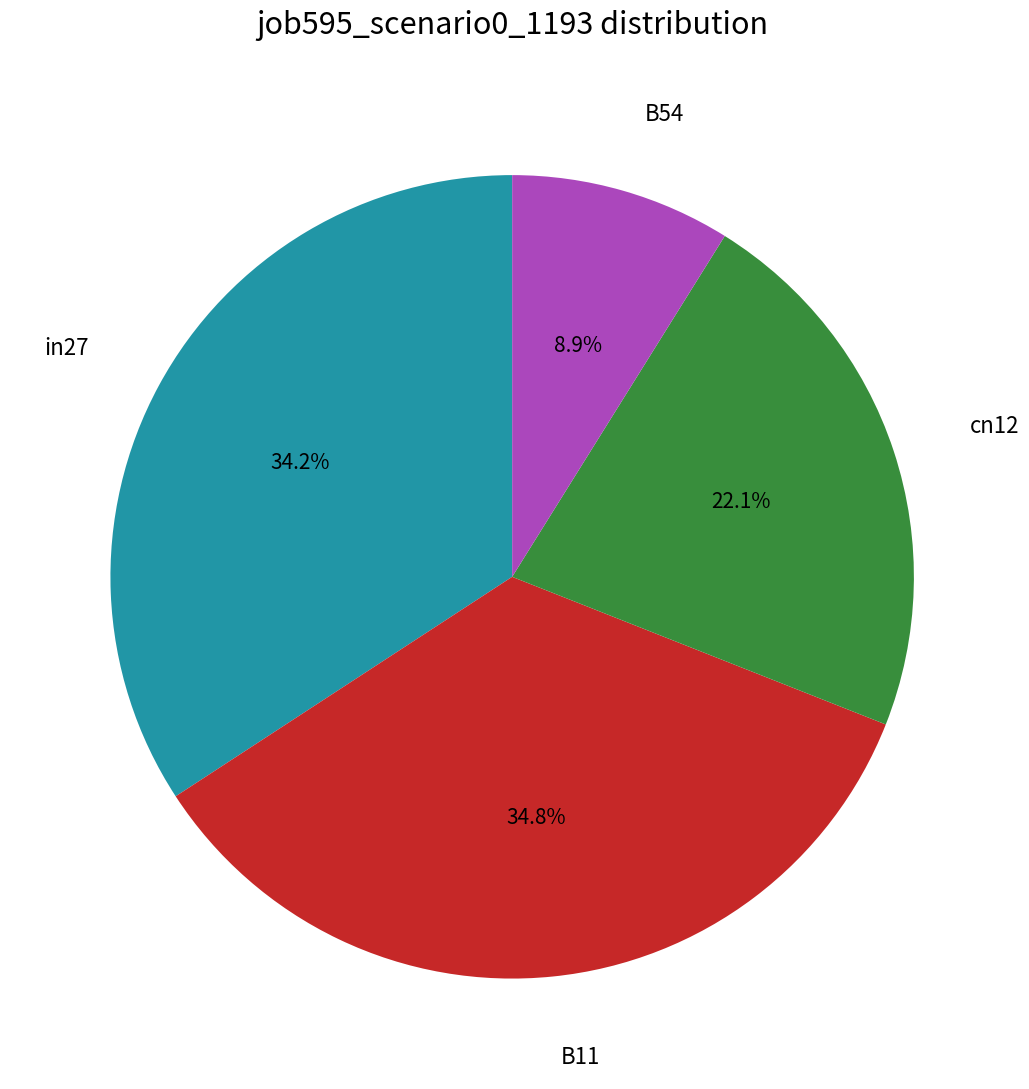

To the nearest percent, what is the difference between the largest and smallest slice percentages?

26%